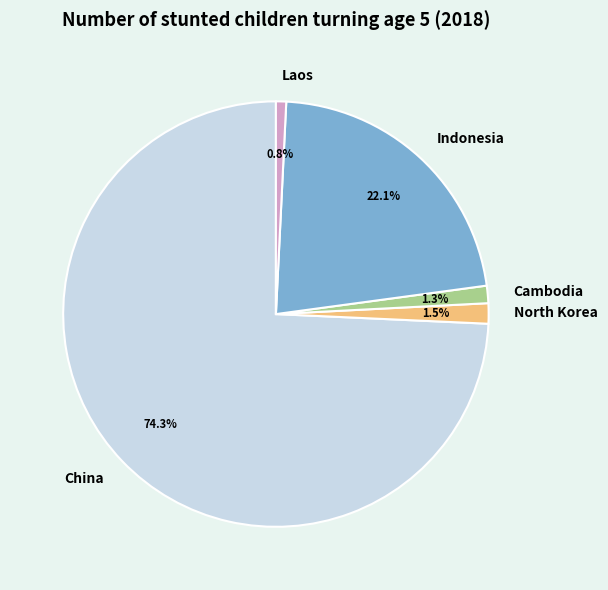

Which category has the smallest portion of the pie?

Laos